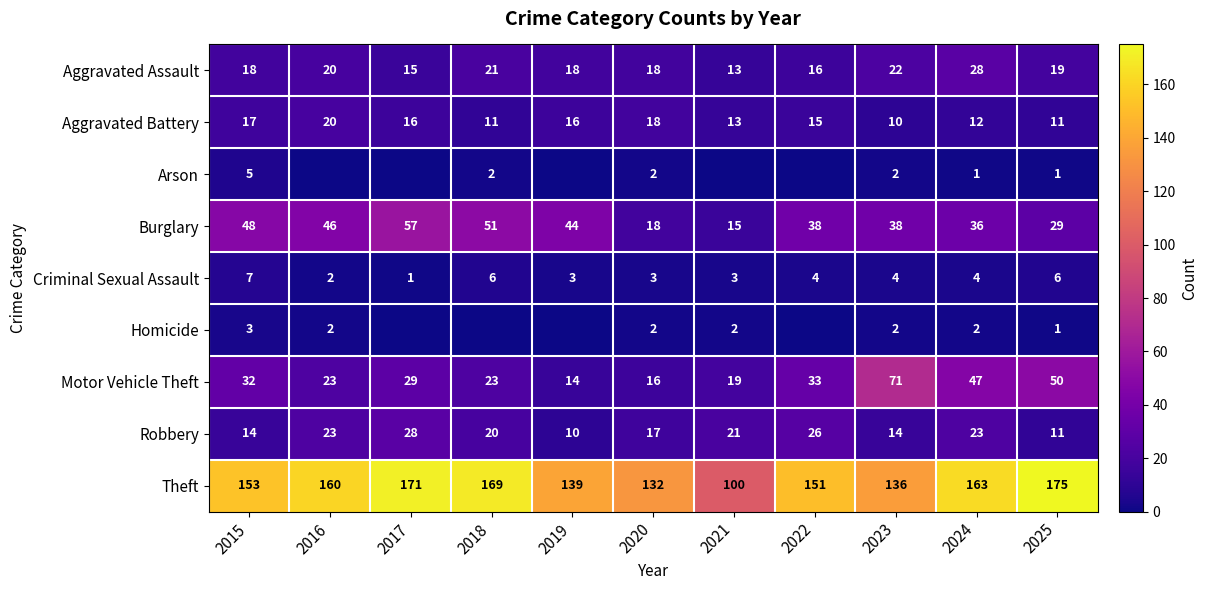

Which label corresponds to the largest value in the chart?

2025